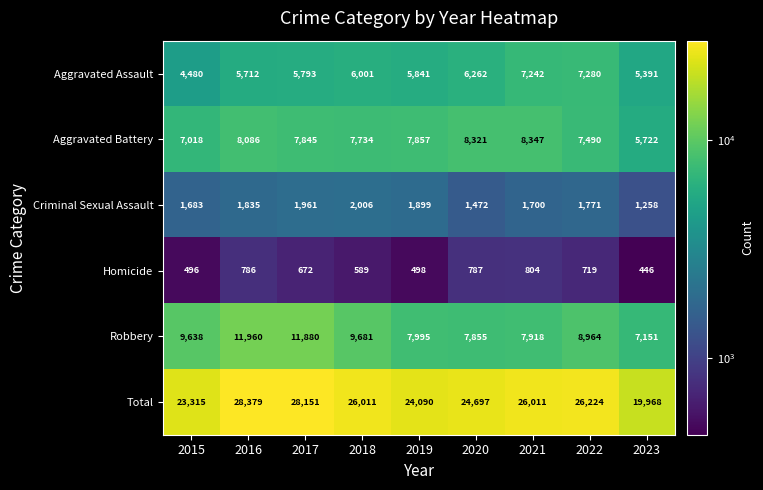

Which series has the largest total across all categories?

Total